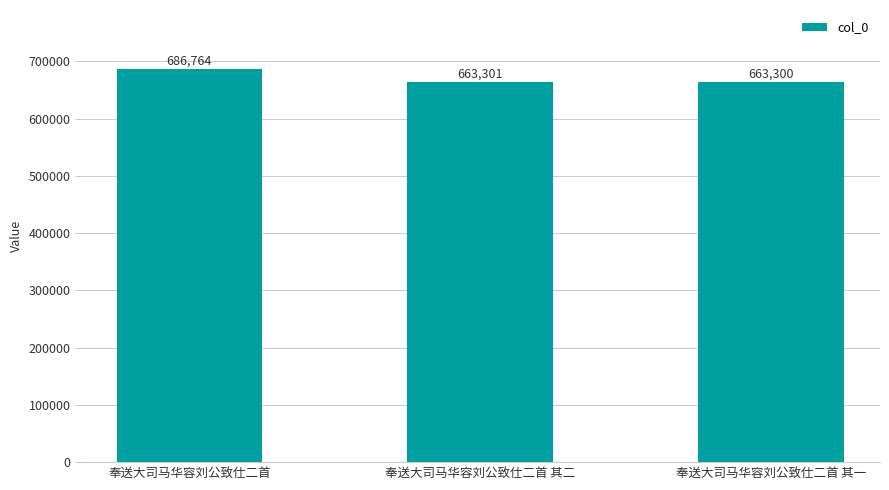

Does the chart contain any negative values?

No